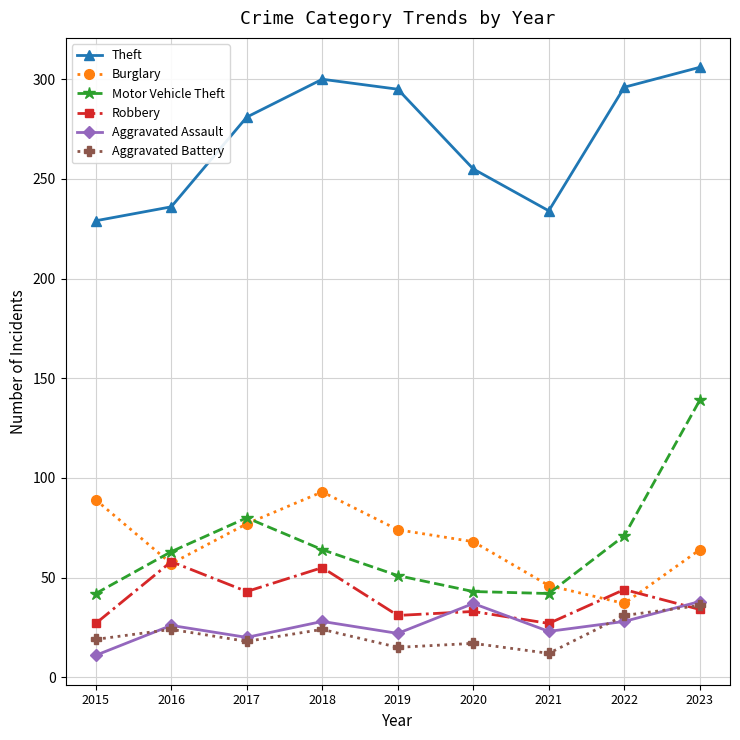

What is the maximum value shown in the chart?

306